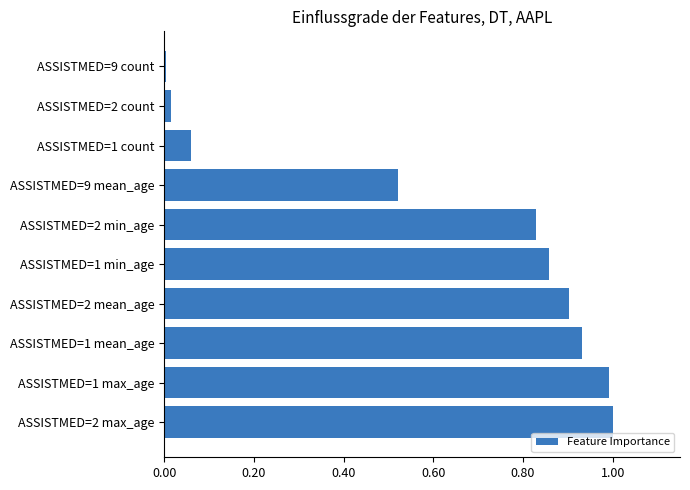

What is the change in value from ASSISTMED=2 mean_age to ASSISTMED=1 count?

-0.8